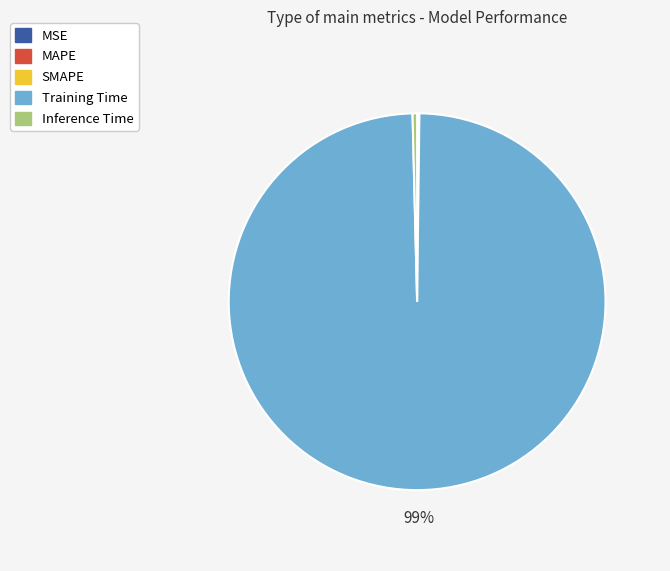

What is the largest slice in the pie chart?

Training Time